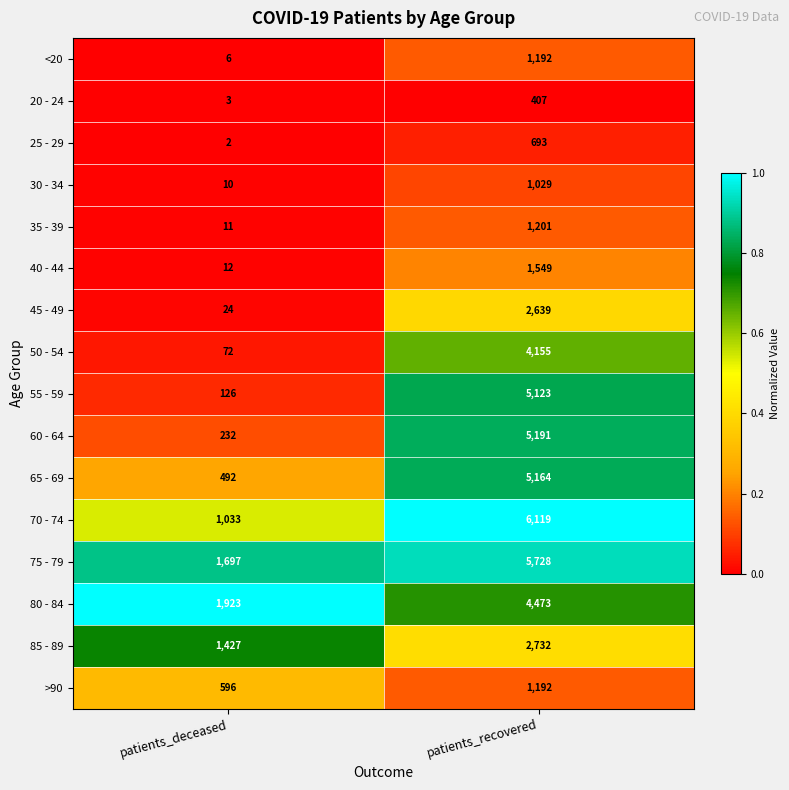

Between patients_deceased and patients_recovered, which series saw the biggest shift?

70 - 74